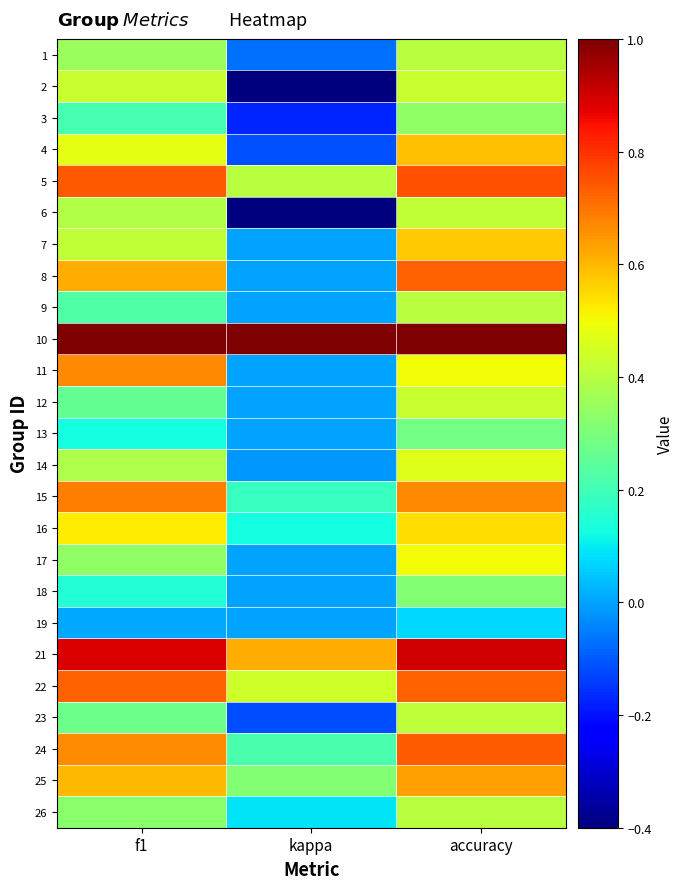

Reading left to right, list all the values displayed in this chart.

1: f1=0.3	kappa=-0.1	accuracy=0.4
2: f1=0.4	kappa=-0.4	accuracy=0.4
3: f1=0.2	kappa=-0.2	accuracy=0.3
4: f1=0.5	kappa=-0.1	accuracy=0.6
5: f1=0.7	kappa=0.4	accuracy=0.8
6: f1=0.4	kappa=-0.4	accuracy=0.4
7: f1=0.4	kappa=0.0	accuracy=0.6
8: f1=0.6	kappa=0.0	accuracy=0.7
9: f1=0.2	kappa=0.0	accuracy=0.4
10: f1=1.0	kappa=1.0	accuracy=1.0
11: f1=0.7	kappa=0.0	accuracy=0.5
12: f1=0.3	kappa=0.0	accuracy=0.4
13: f1=0.1	kappa=0.0	accuracy=0.3
14: f1=0.4	kappa=-0.0	accuracy=0.5
15: f1=0.7	kappa=0.2	accuracy=0.7
16: f1=0.5	kappa=0.1	accuracy=0.5
17: f1=0.3	kappa=0.0	accuracy=0.5
18: f1=0.1	kappa=0.0	accuracy=0.3
19: f1=0.0	kappa=0.0	accuracy=0.1
21: f1=0.9	kappa=0.6	accuracy=0.9
22: f1=0.7	kappa=0.4	accuracy=0.7
23: f1=0.3	kappa=-0.1	accuracy=0.4
24: f1=0.7	kappa=0.2	accuracy=0.7
25: f1=0.6	kappa=0.3	accuracy=0.6
26: f1=0.3	kappa=0.1	accuracy=0.4